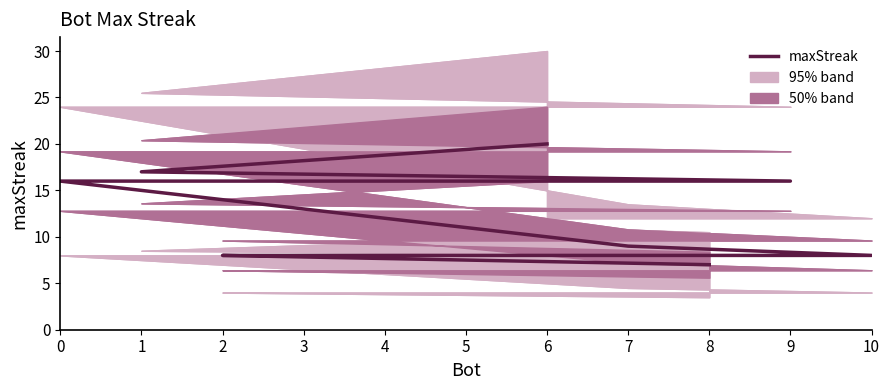

What is the sum of the values at 6 and 0?

36